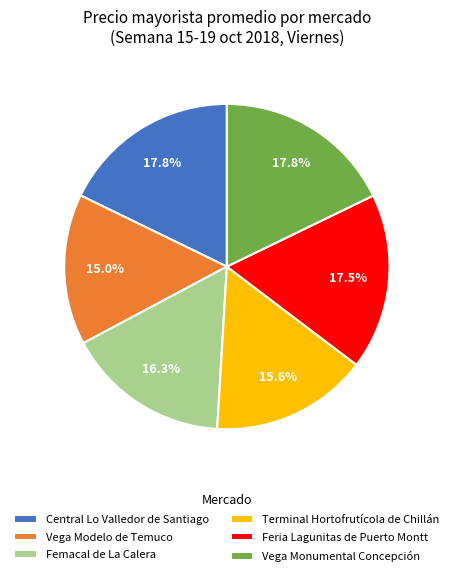

Between Terminal Hortofrutícola de Chillán and Feria Lagunitas de Puerto Montt, which is larger?

Feria Lagunitas de Puerto Montt